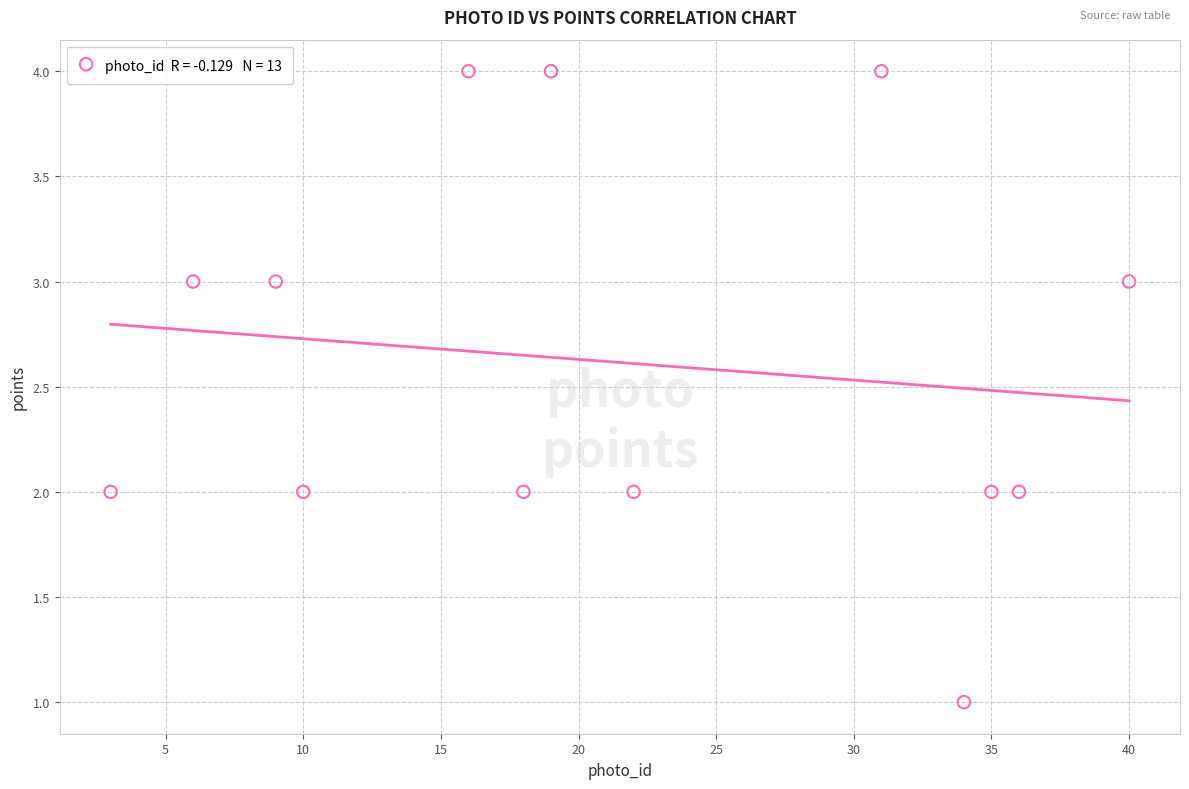

What is the range of X values (max minus min)?

37